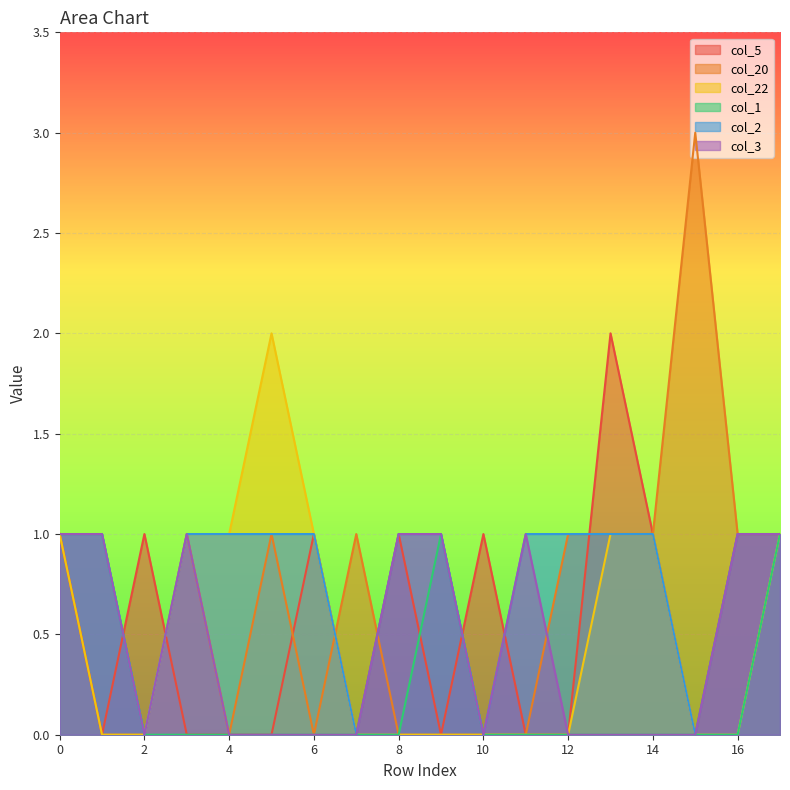

The col_20 series shows 1 at 3. True or false?

True